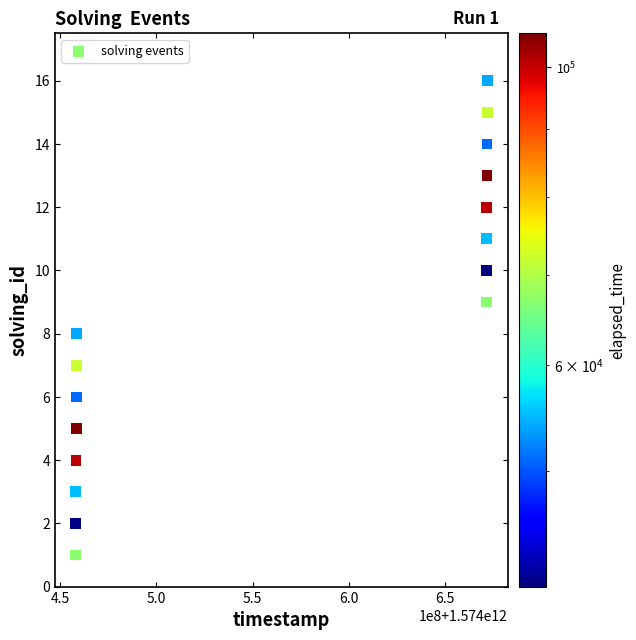

What is the range of Y values (max minus min)?

15